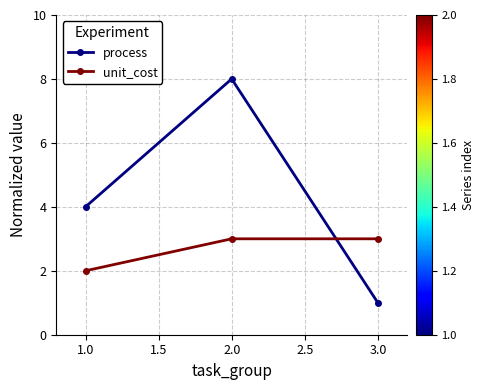

Rank the series at 1.0 from highest to lowest value.

process, unit_cost